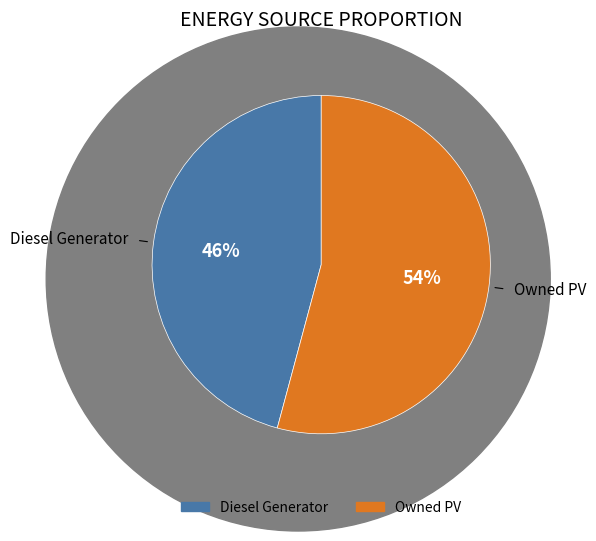

To the nearest percent, what is the difference between the largest and smallest slice percentages?

8%